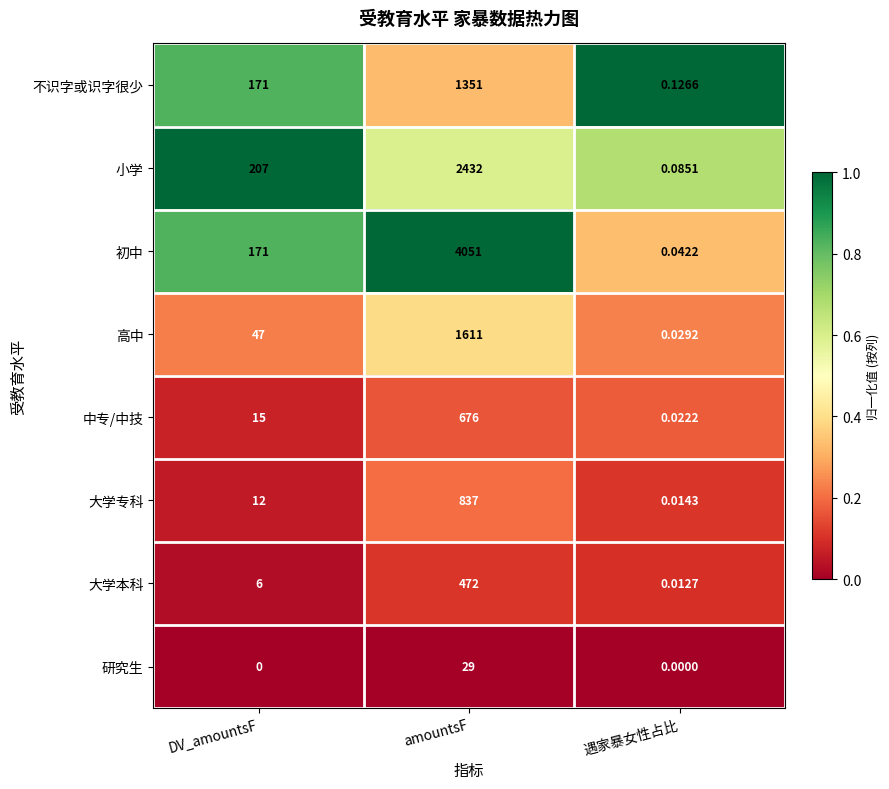

Which category has the lowest value in the 初中 series?

遇家暴女性占比